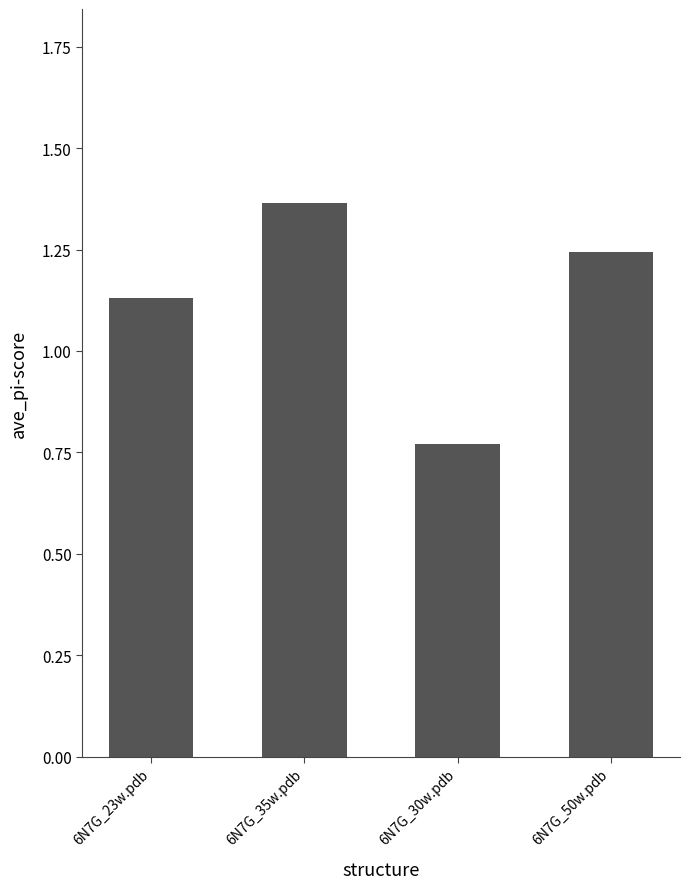

Rank the categories by value from lowest to highest.

6N7G_30w.pdb, 6N7G_23w.pdb, 6N7G_50w.pdb, 6N7G_35w.pdb